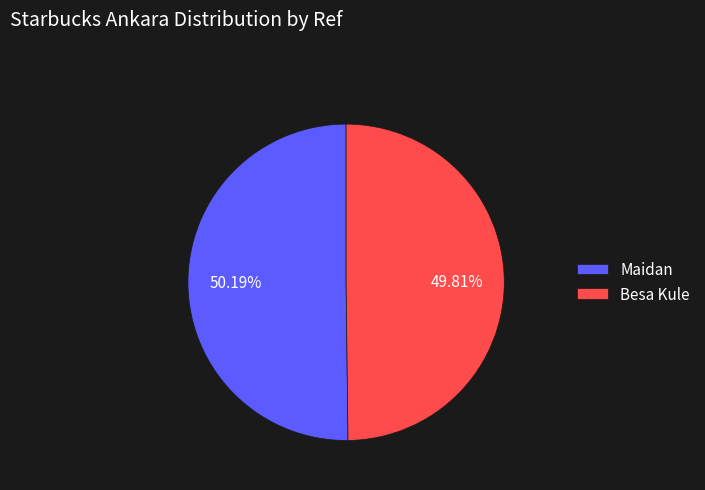

Is there a majority slice in this chart?

Yes